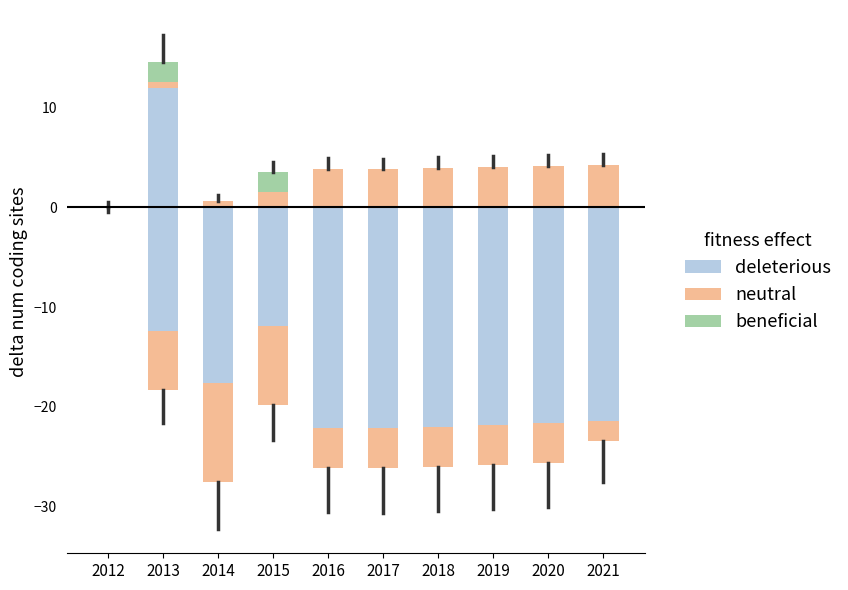

What is the difference between the highest and lowest values at 2019?

4.0